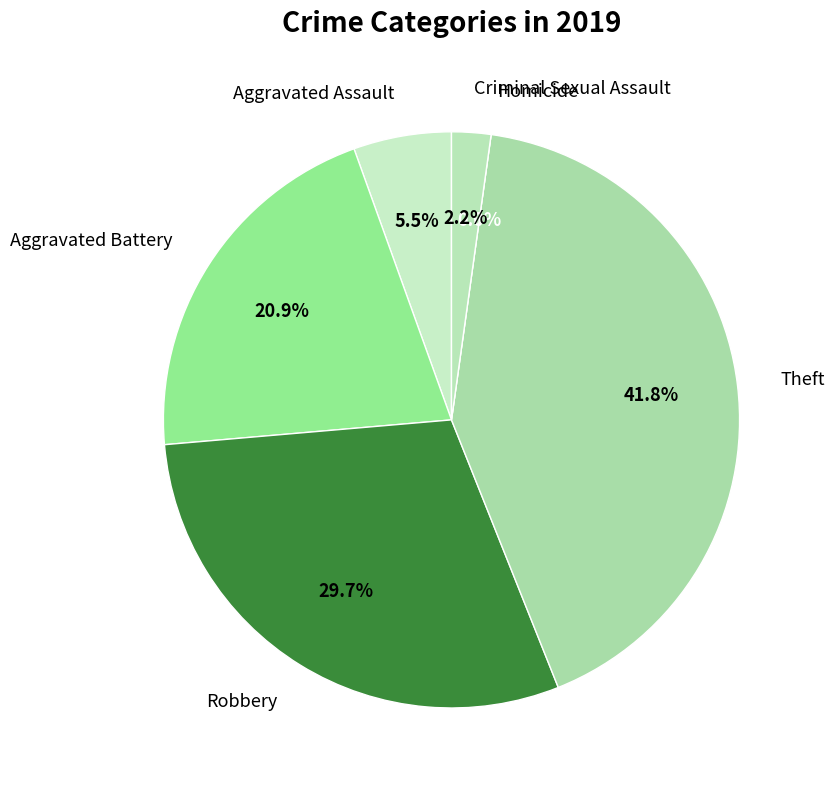

What is the largest slice in the pie chart?

Theft